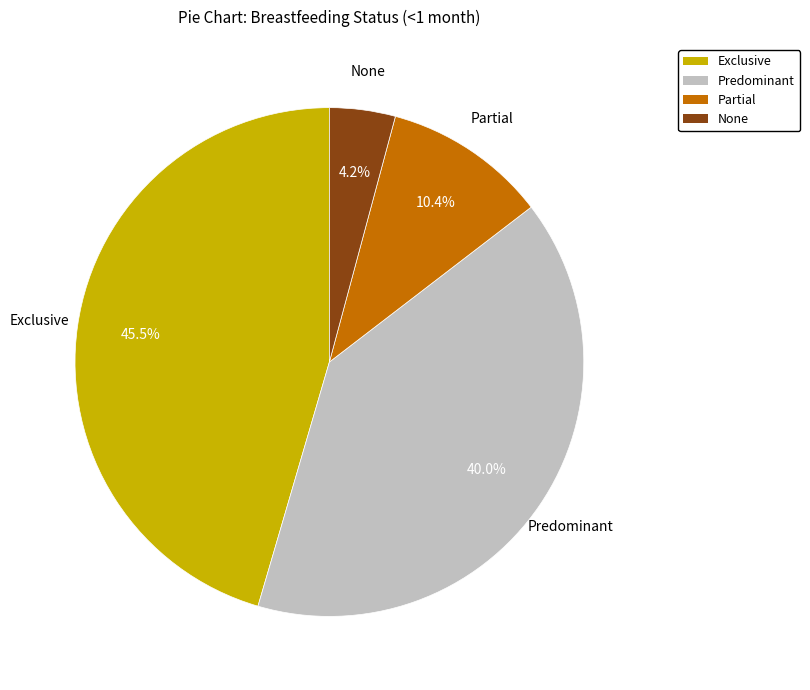

What is the smallest slice in the pie chart?

None